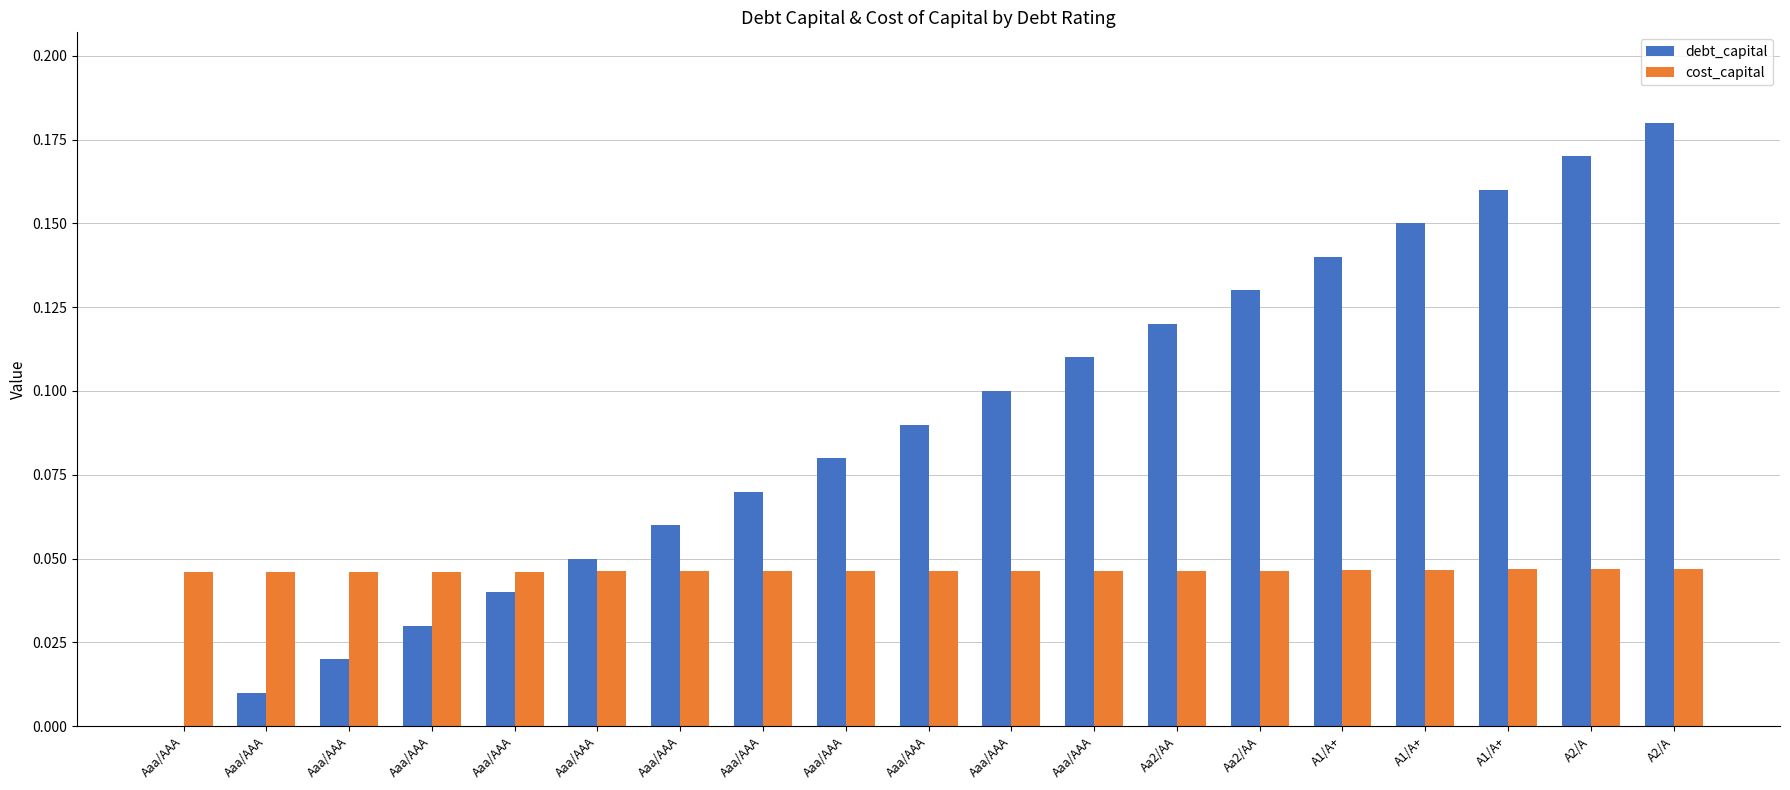

Which series has the largest total across all categories?

debt_capital